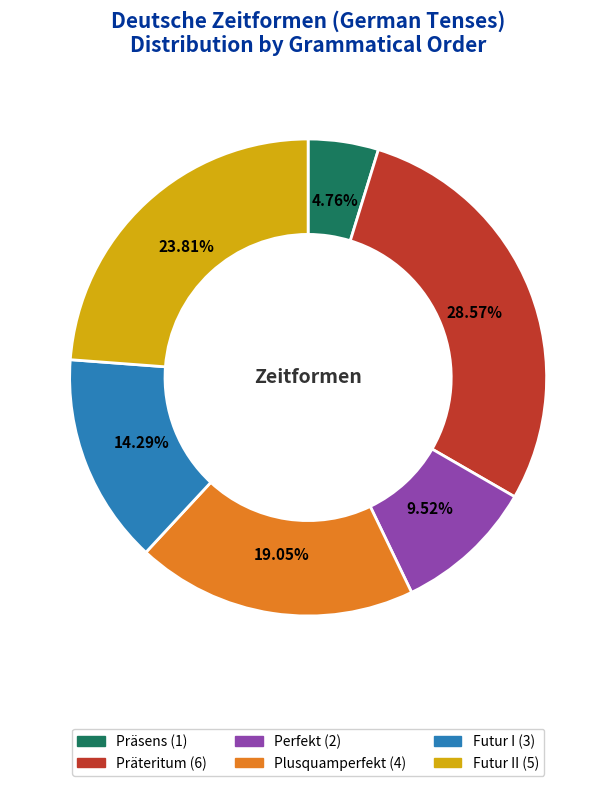

Count the number of slices in the pie.

6